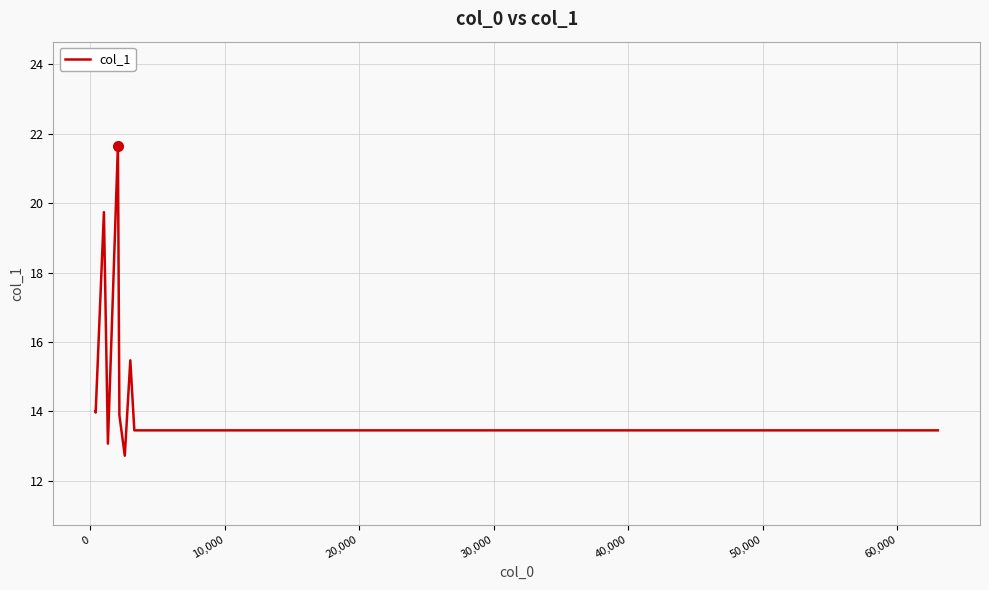

What is the difference between the maximum and second lowest values?

8.6